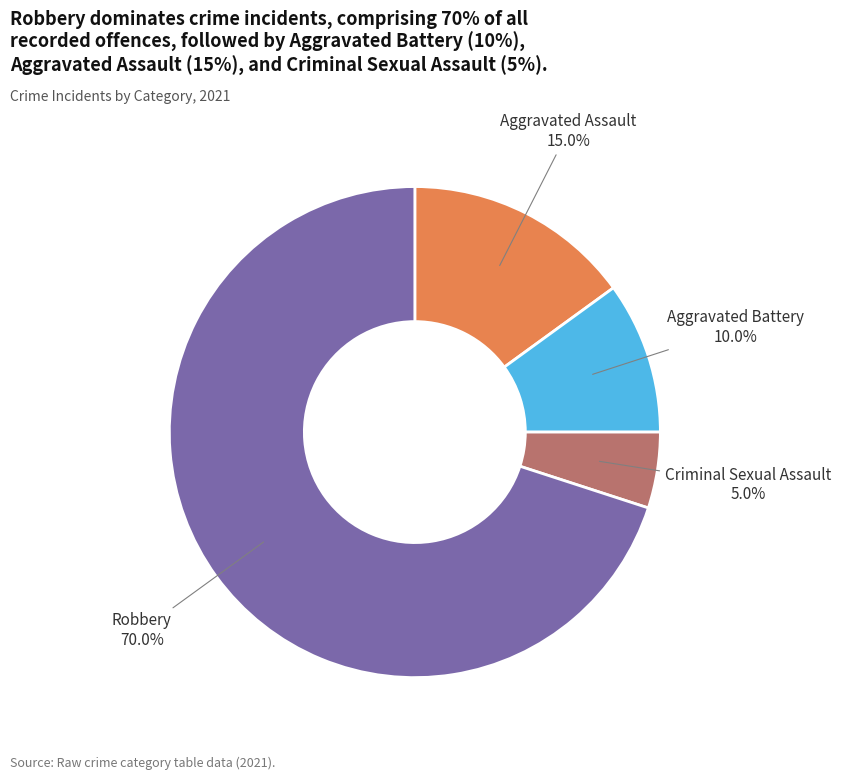

To the nearest percent, what is the average slice percentage?

25%